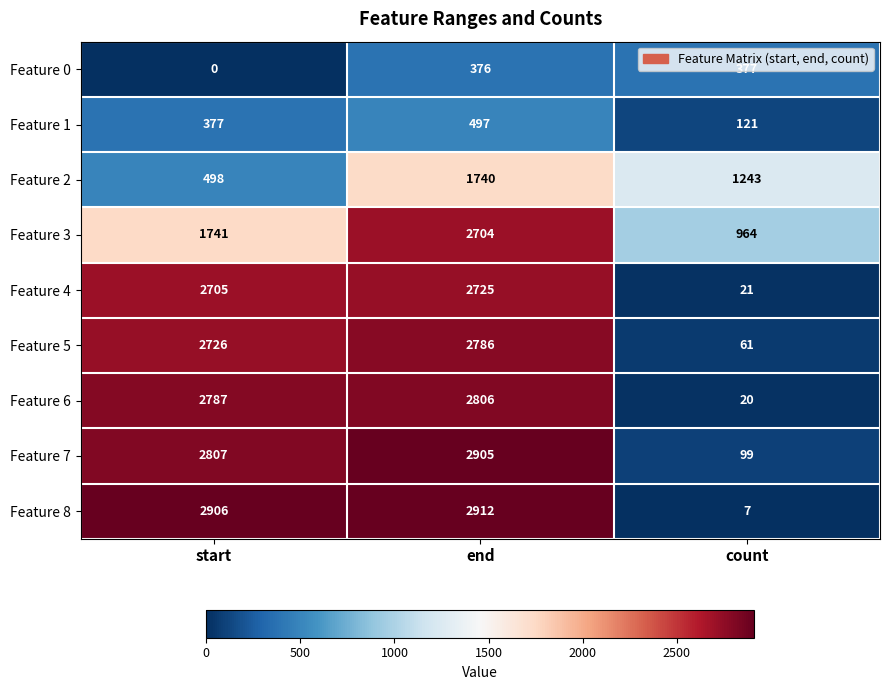

Which series changed the most between start and end?

Feature 2